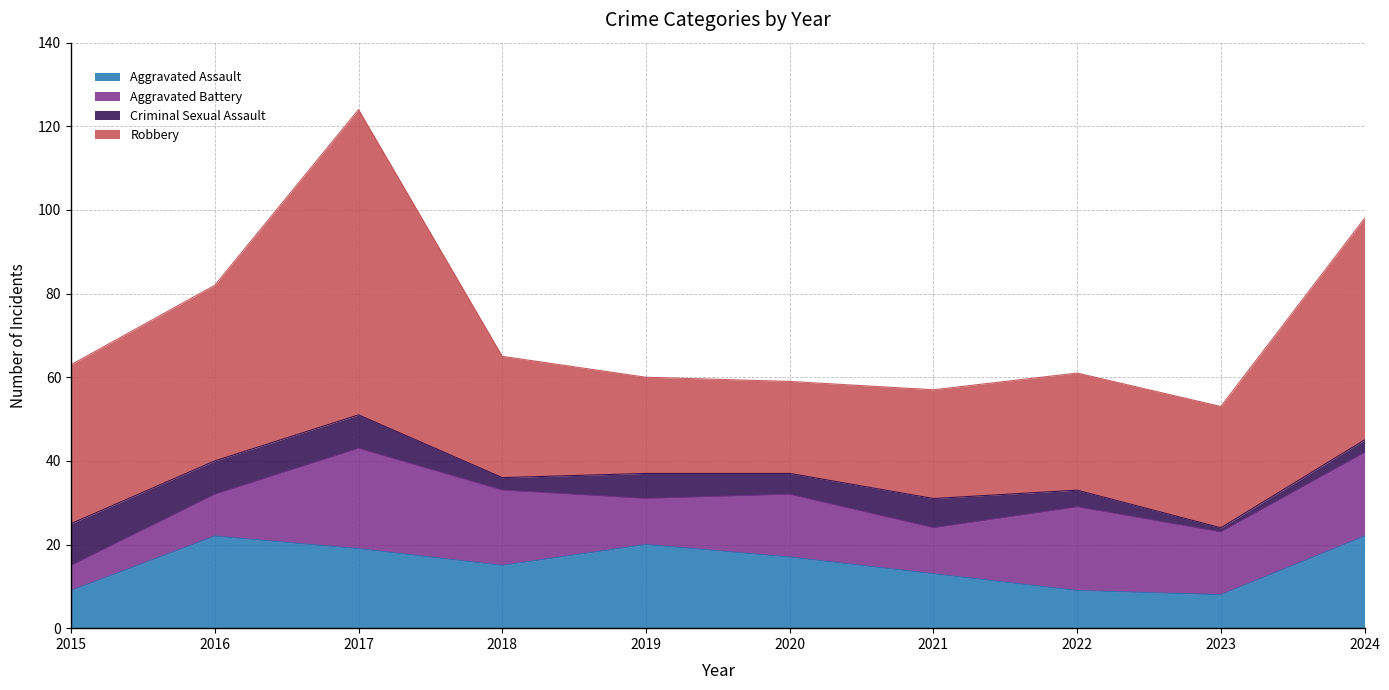

At which category is the sum across all series the highest?

2017